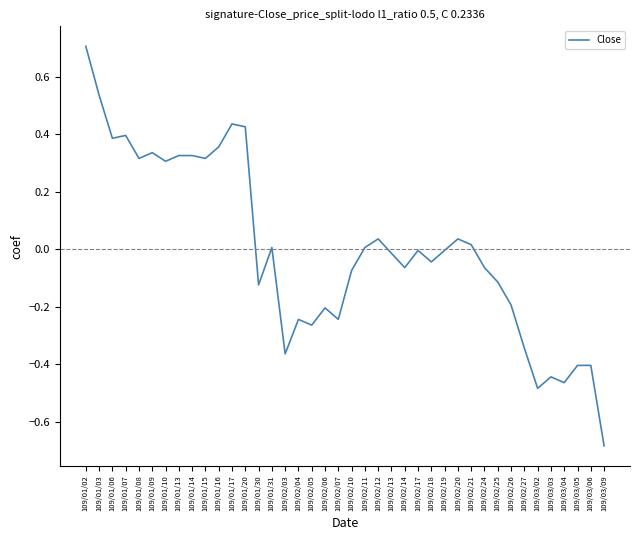

Which category has the lowest value across all series?

109/03/09